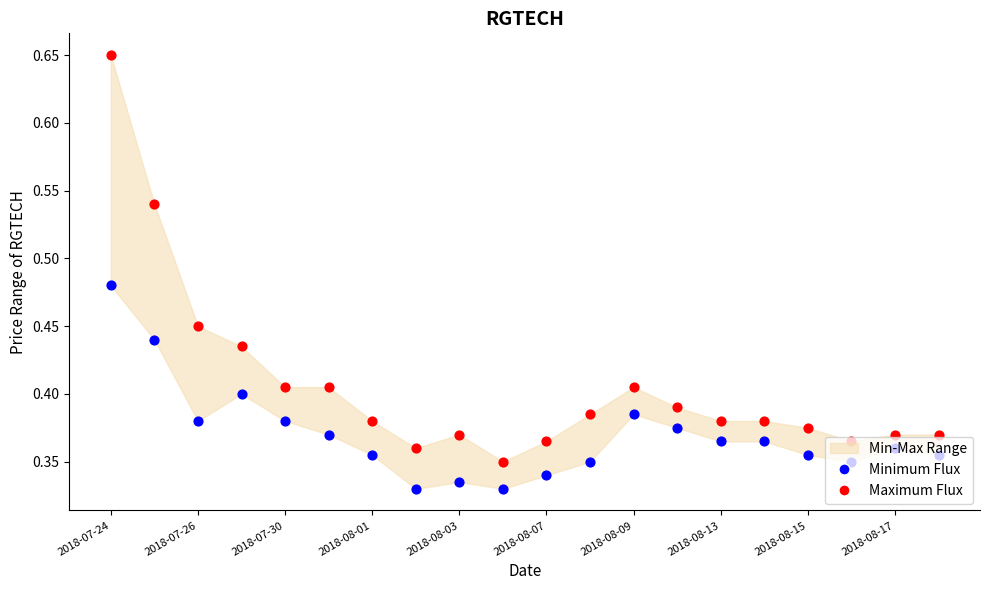

Which series has the widest spread of Y values?

Maximum Flux